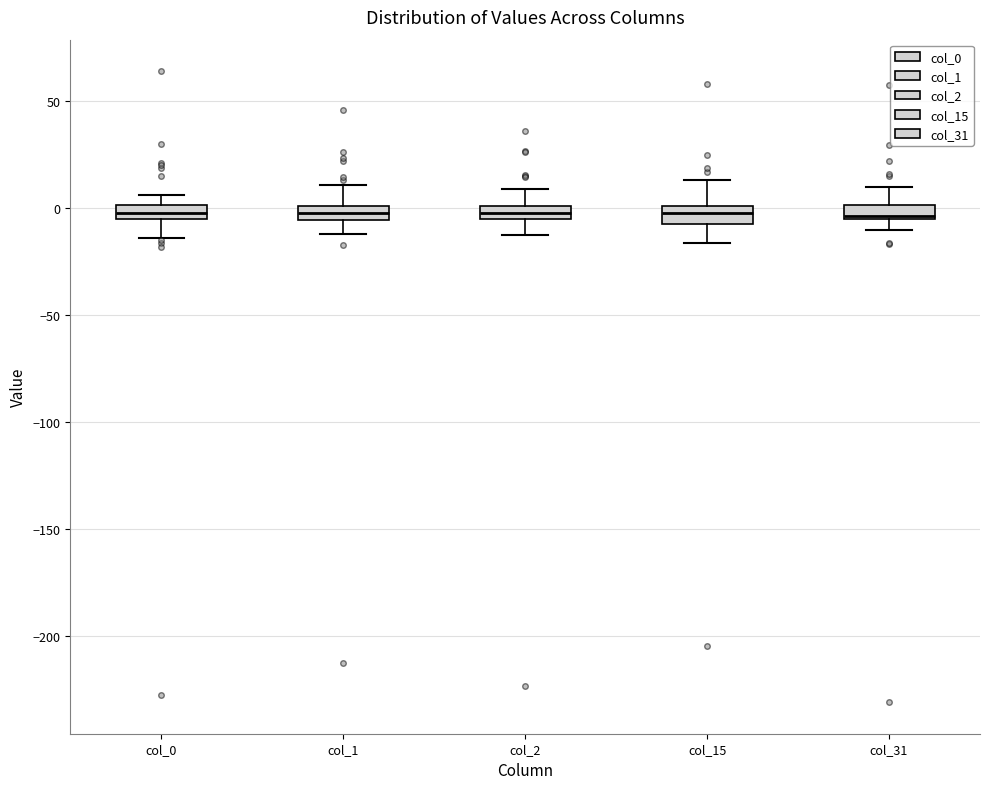

Where does the upper whisker of the box for col_1 end on the y-axis? The values are not printed on the chart, so give them approximately, as read against the axis.

10